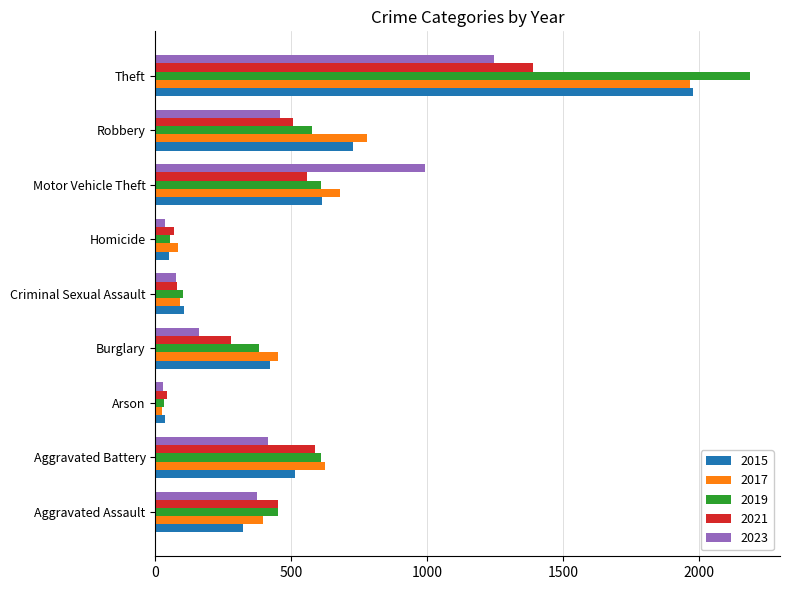

What is the sum of all 2015 values?

4770